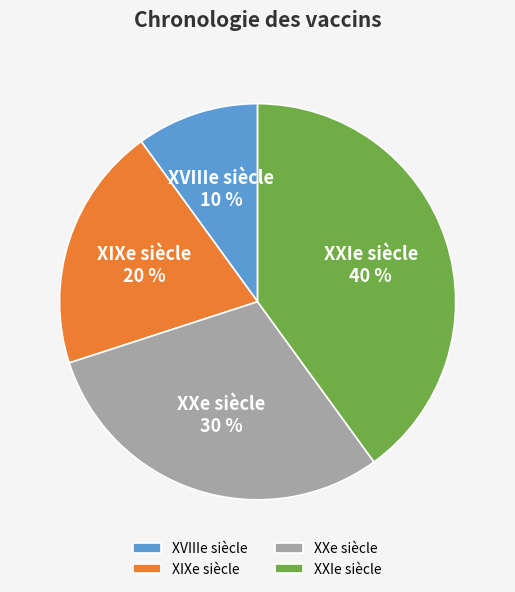

Which category has the biggest portion of the pie?

XXIe siècle